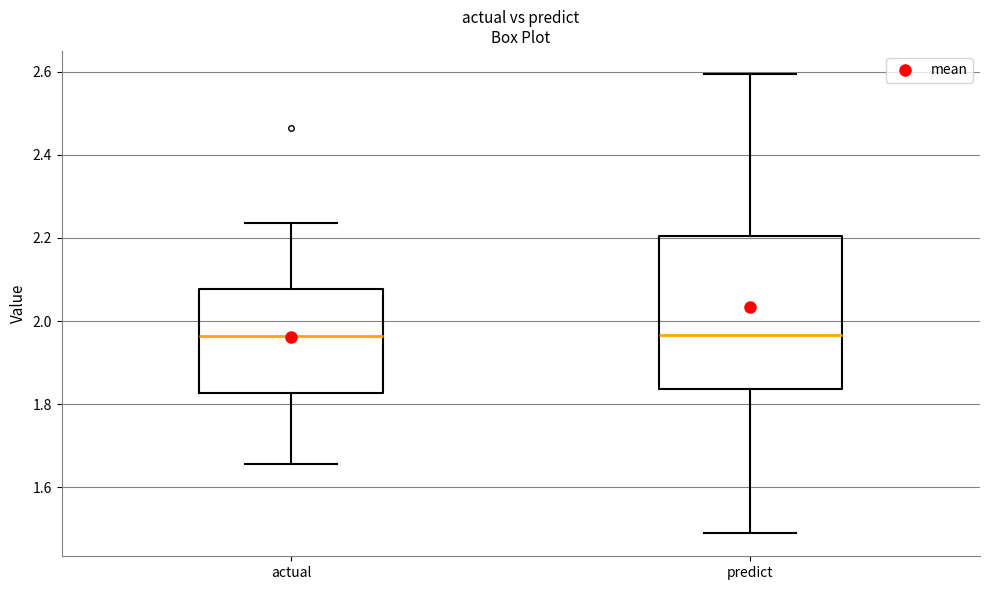

Reading left to right, read every box against the y-axis: the position of its median line, the range the box covers, and the ends of its whiskers. The values are not printed on the chart, so give them approximately, as read against the axis.

actual: median 1.96, box 1.82 to 2.08, whiskers 1.66 to 2.24
predict: median 1.96, box 1.84 to 2.20, whiskers 1.48 to 2.60